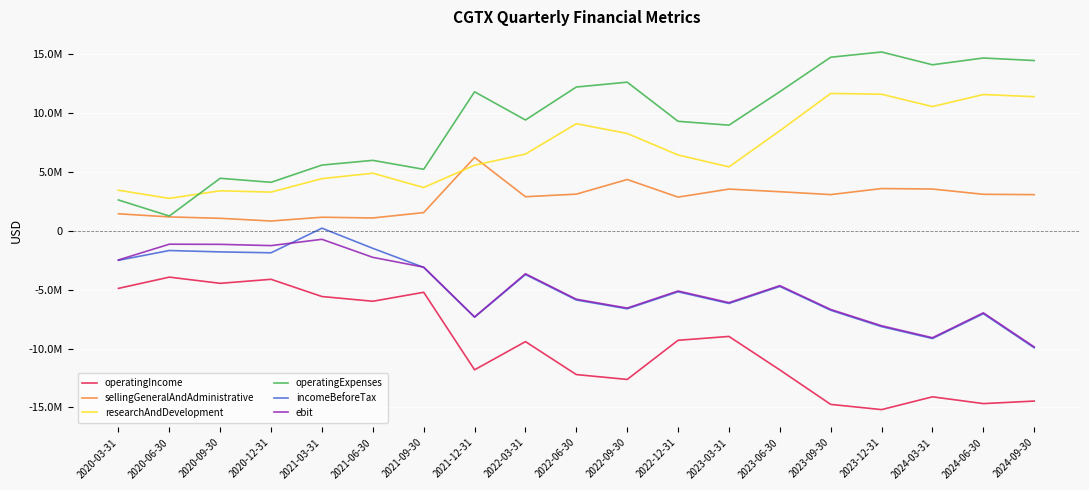

What is the label of the 8th point from the left?

2021-12-31